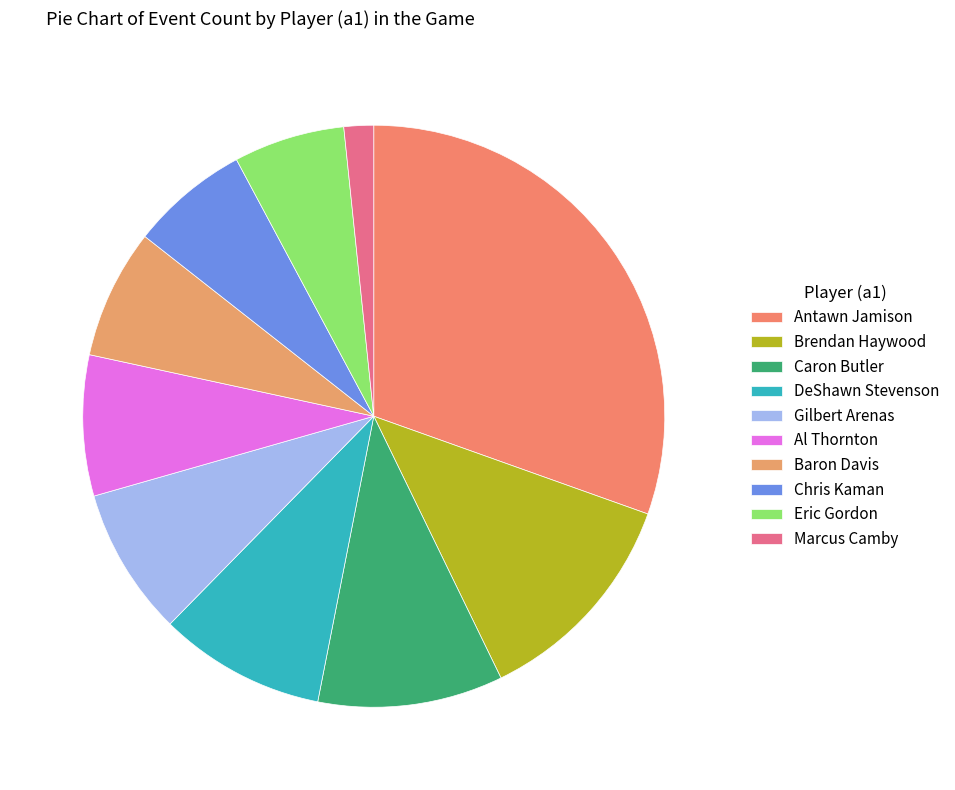

What is the largest slice in the pie chart?

Antawn Jamison